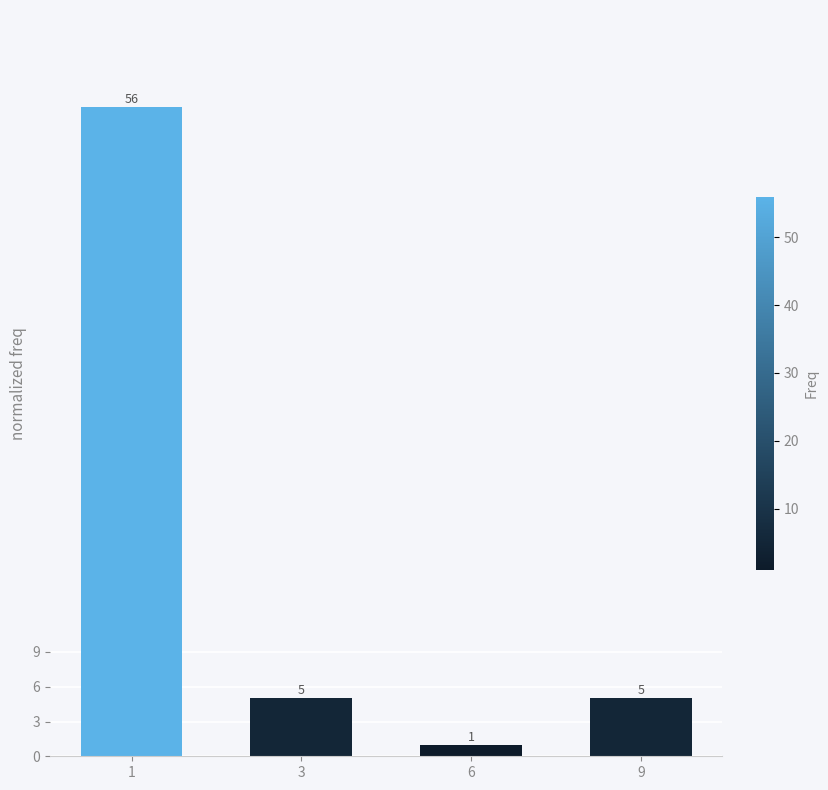

What is the value of the 3rd bar from the left?

1